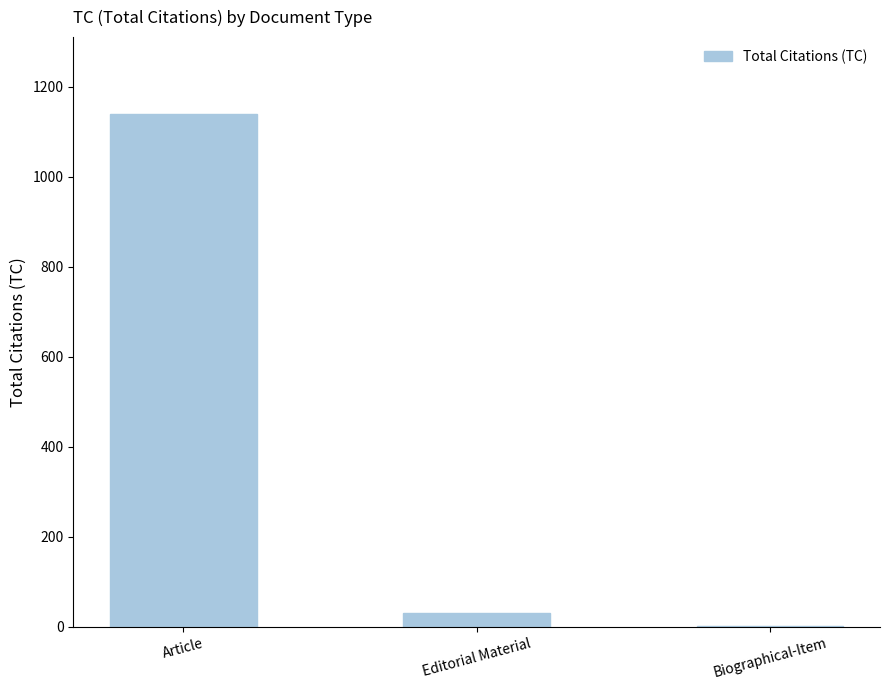

What is the difference between the values at Biographical-Item and Editorial Material?

29